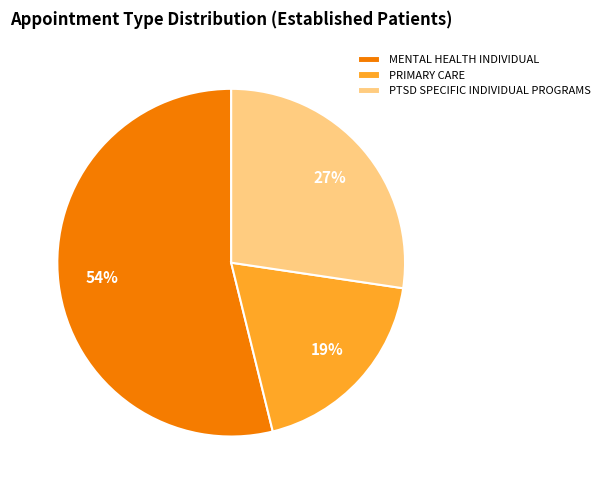

What percentage is the PTSD SPECIFIC INDIVIDUAL PROGRAMS slice, to the nearest percent?

27%